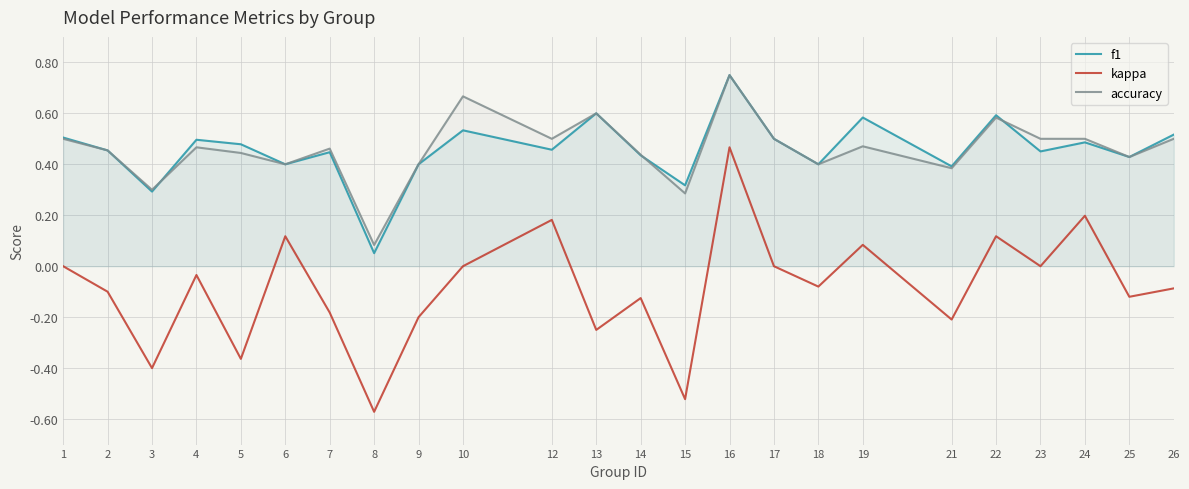

How many lines are shown in the chart?

3